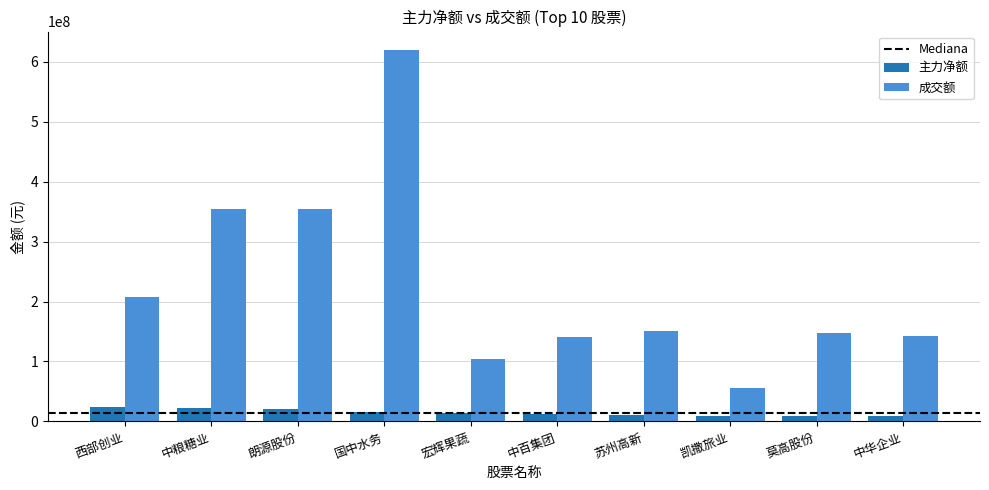

Is it true that 成交额 equals 142080099 at 中华企业?

True